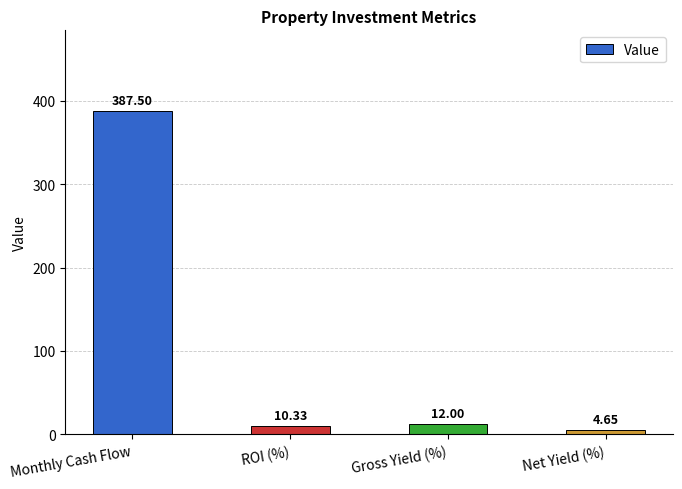

How many values are below 12?

2